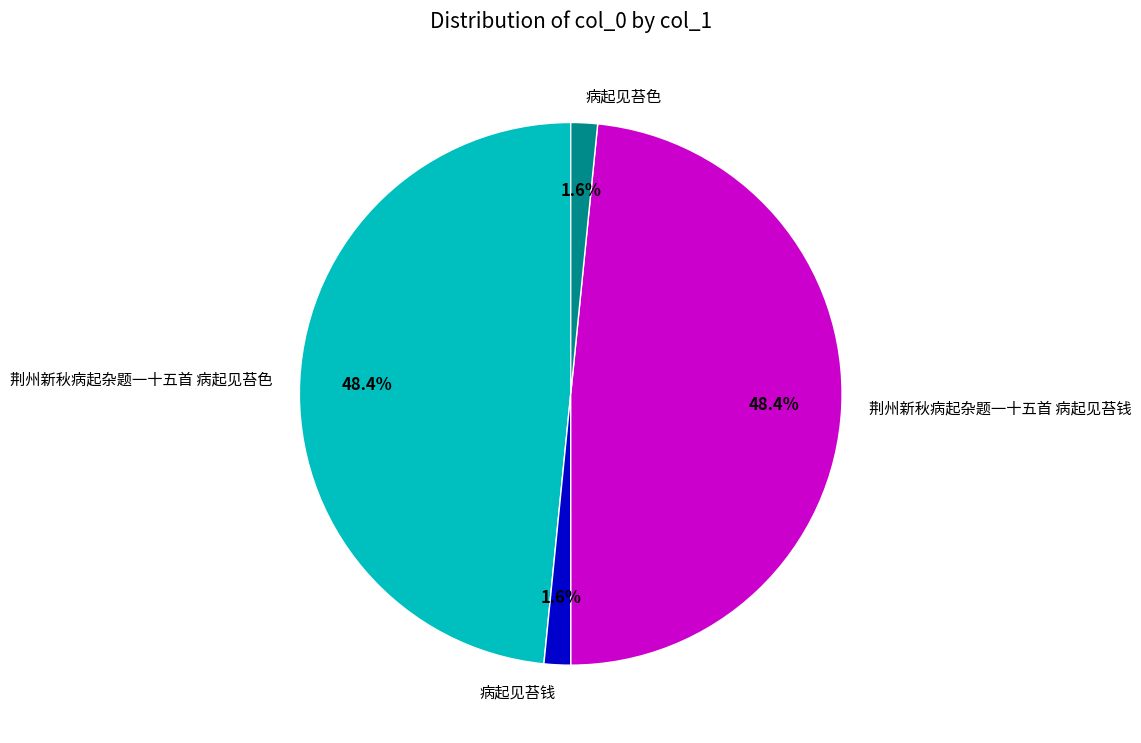

Is there a majority slice in this chart?

No